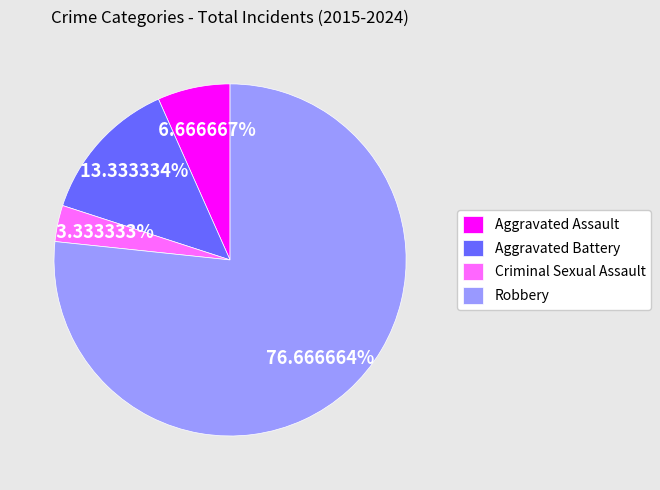

Rank the categories by value from lowest to highest.

Criminal Sexual Assault, Aggravated Assault, Aggravated Battery, Robbery